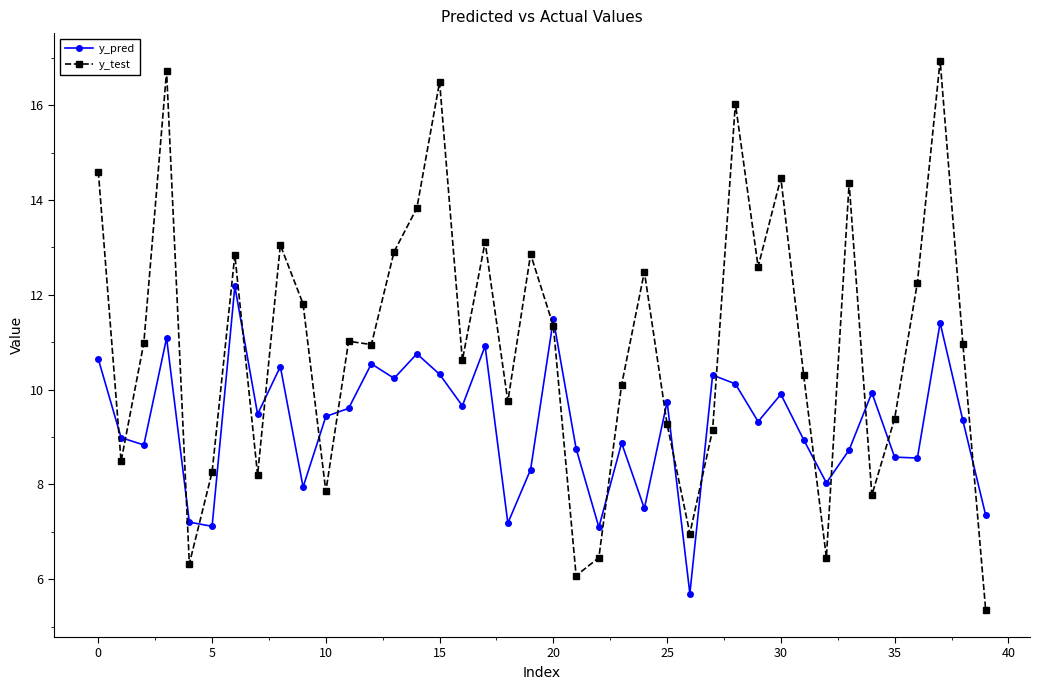

What is the difference between the maximum and minimum values in the y_test series?

11.6